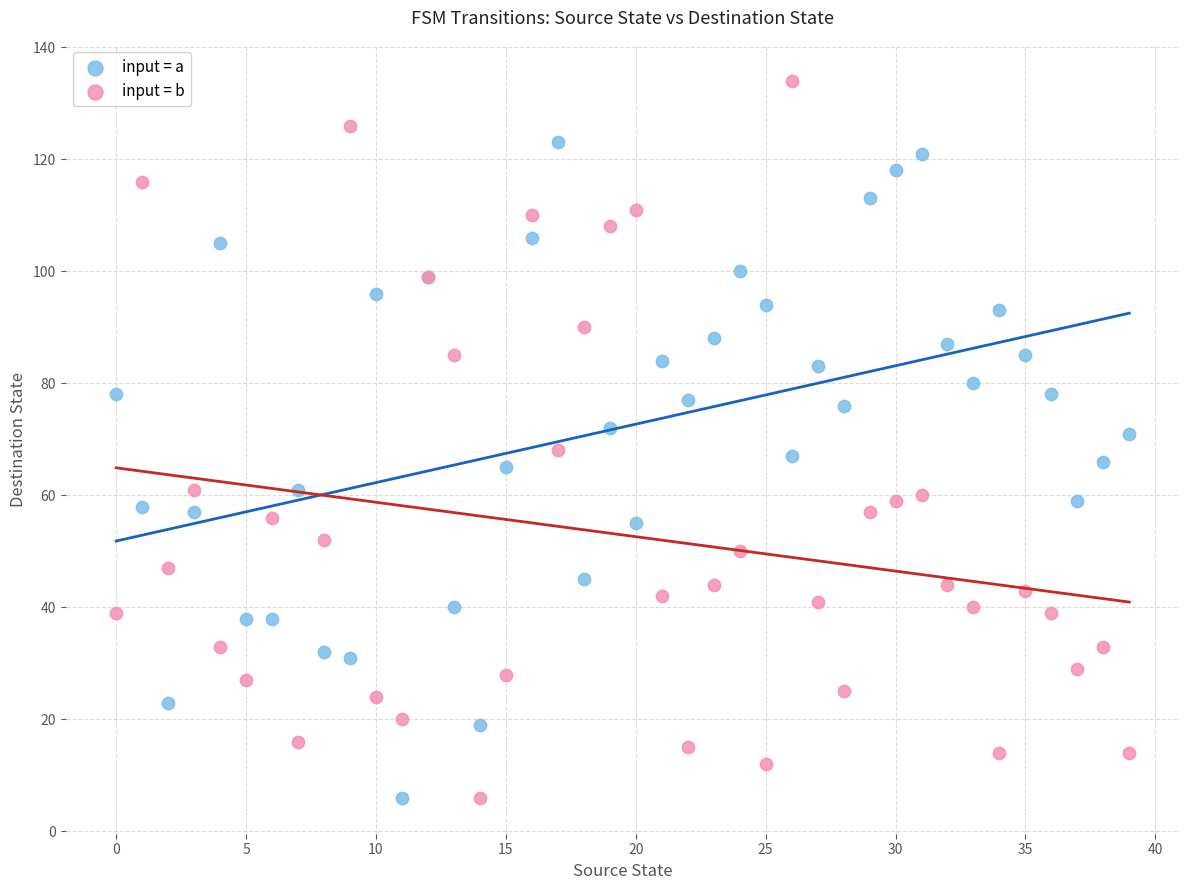

Which series contains the highest Y value?

input = b